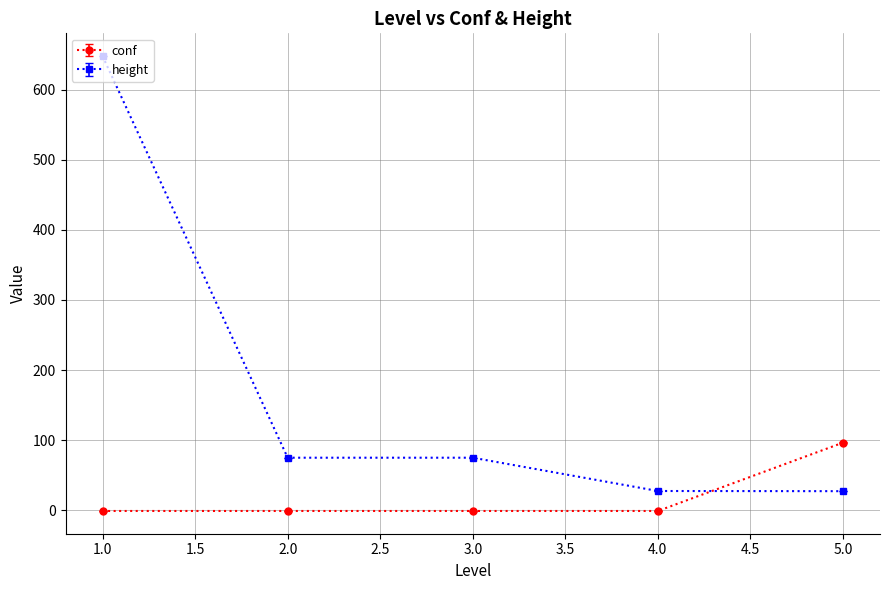

Where do conf and height first cross each other?

4.0 and 5.0